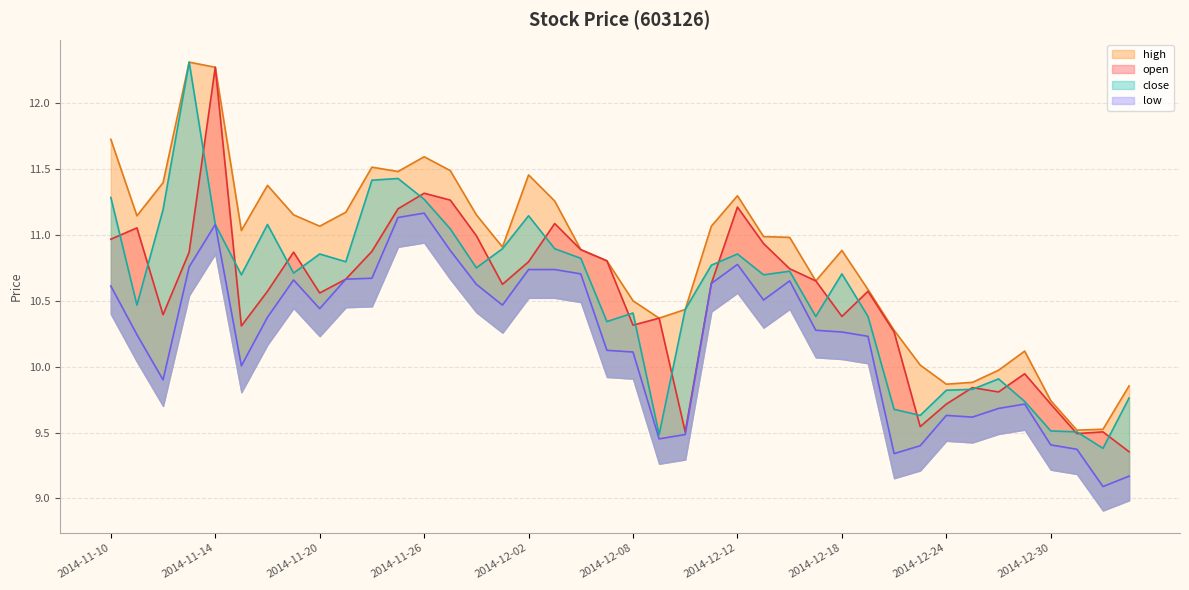

What position from the right is 2014-12-19?

11